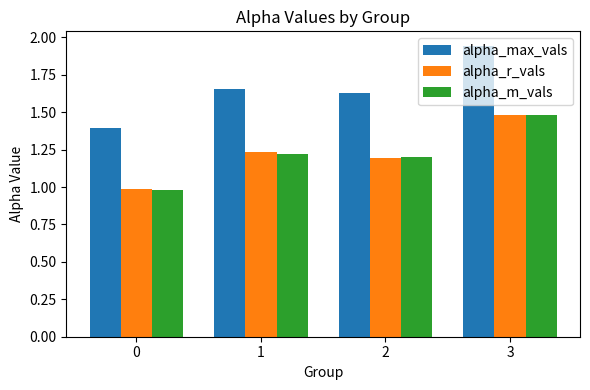

What is the difference between the highest and lowest values at 2?

0.4